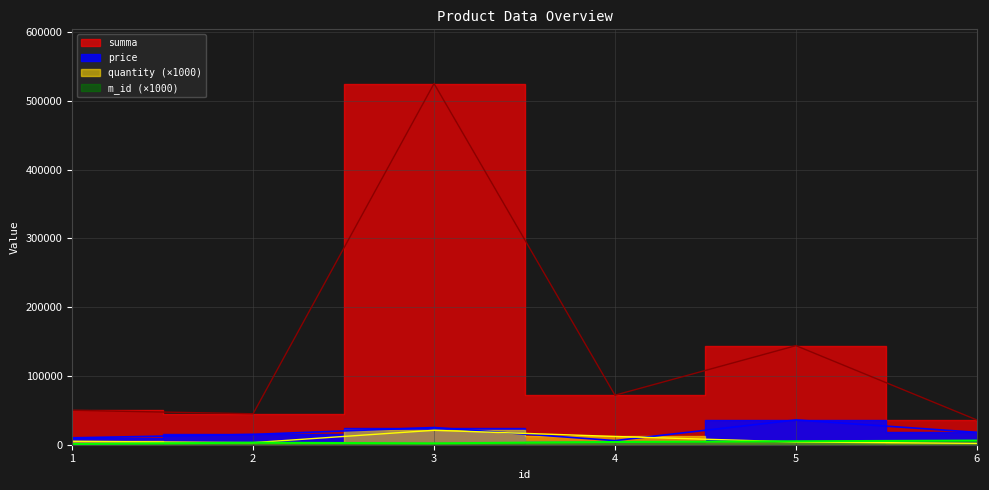

At which category is the sum across all series the highest?

3